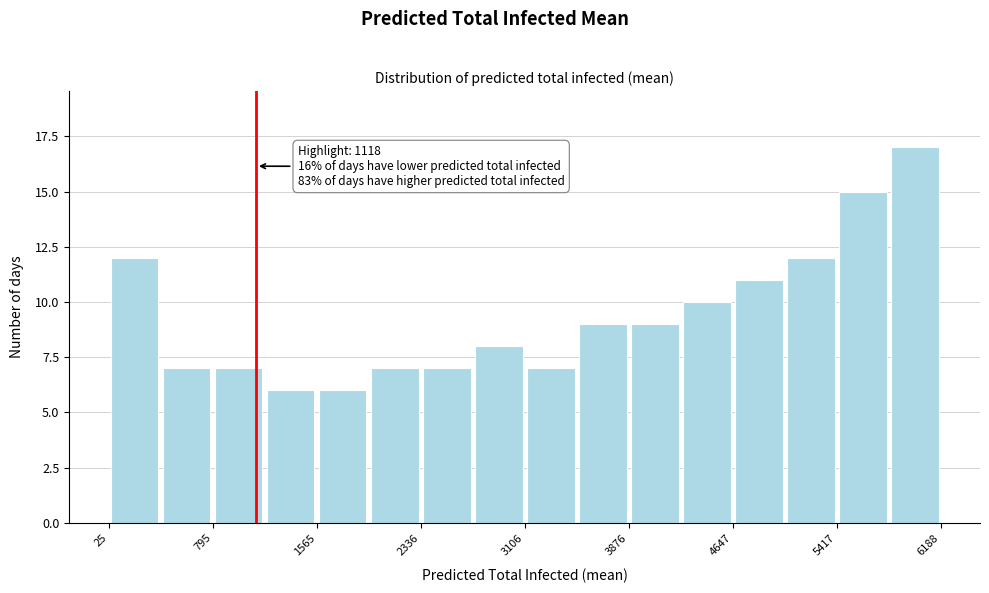

Read against the x-axis, roughly where is the centre of the tallest bar?

6000